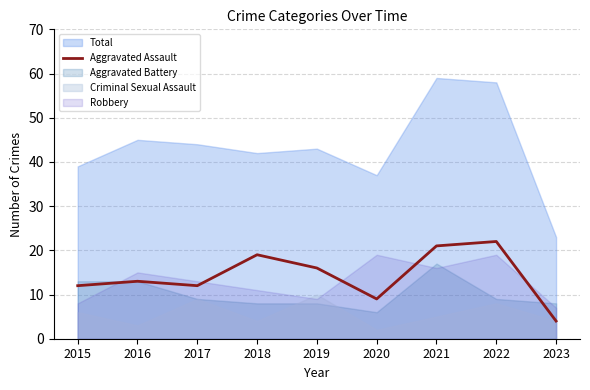

At which label does Aggravated Assault reach its minimum?

2023